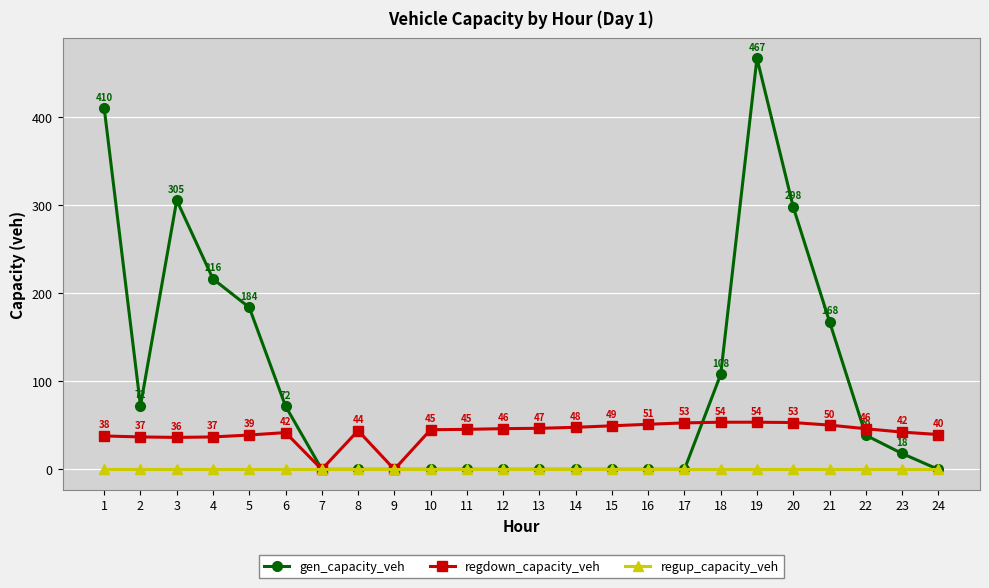

What is the spread (max minus min) of values at 12?

46.2